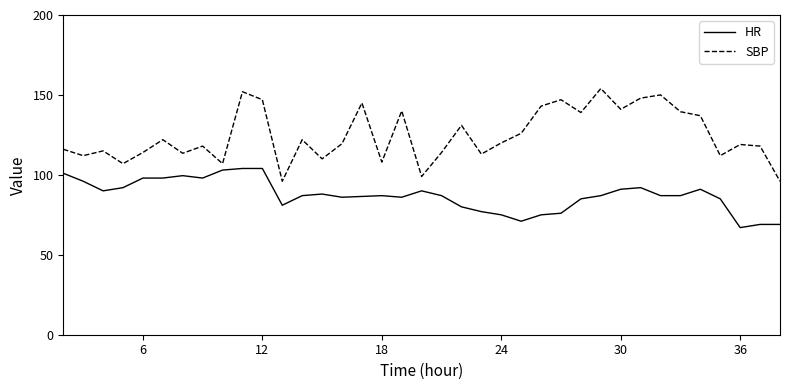

Which series has the largest total across all categories?

SBP